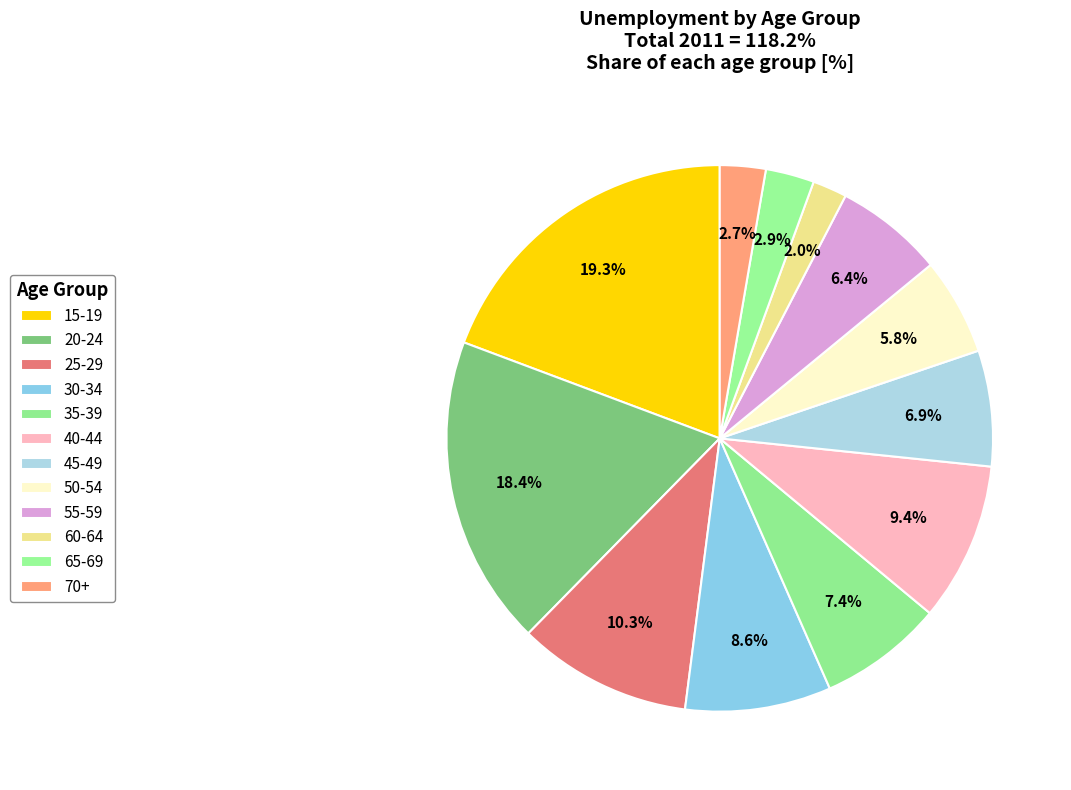

What percentage is the 40-44 slice, to the nearest percent?

9%